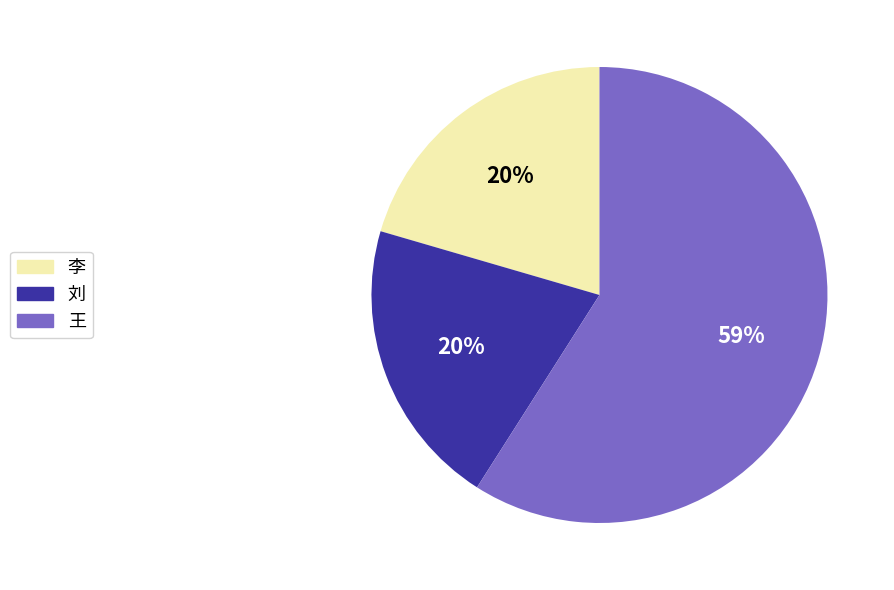

To the nearest percent, what portion does 李 represent?

20%